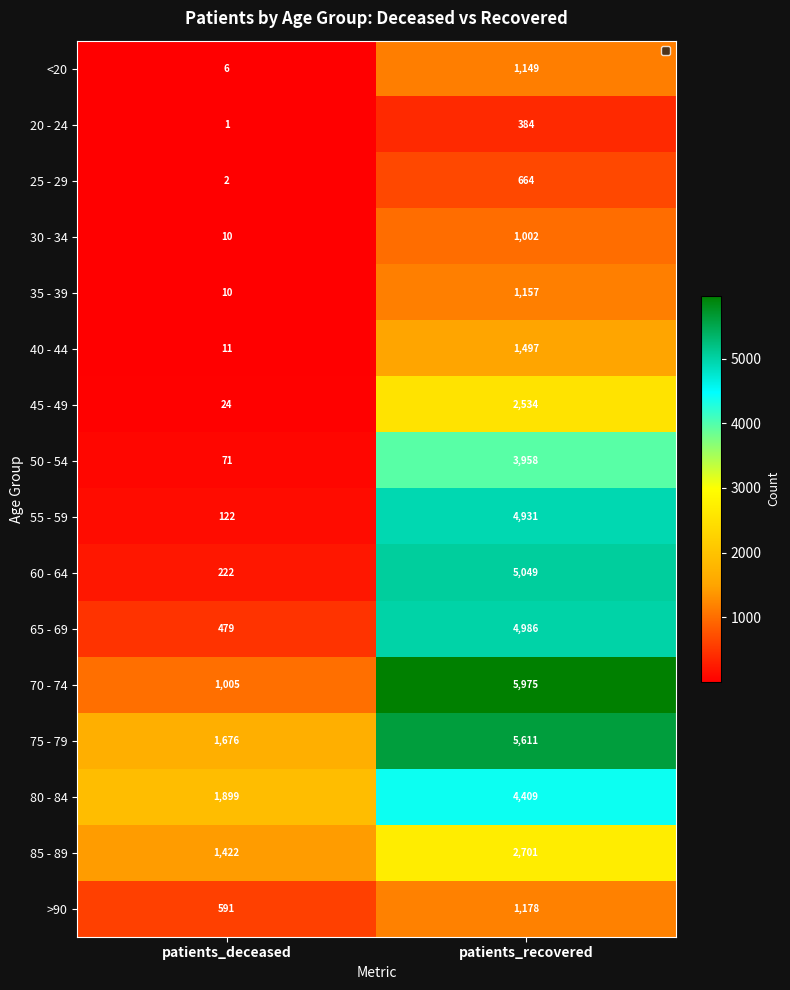

What is the sum of all 85 - 89 values?

4123